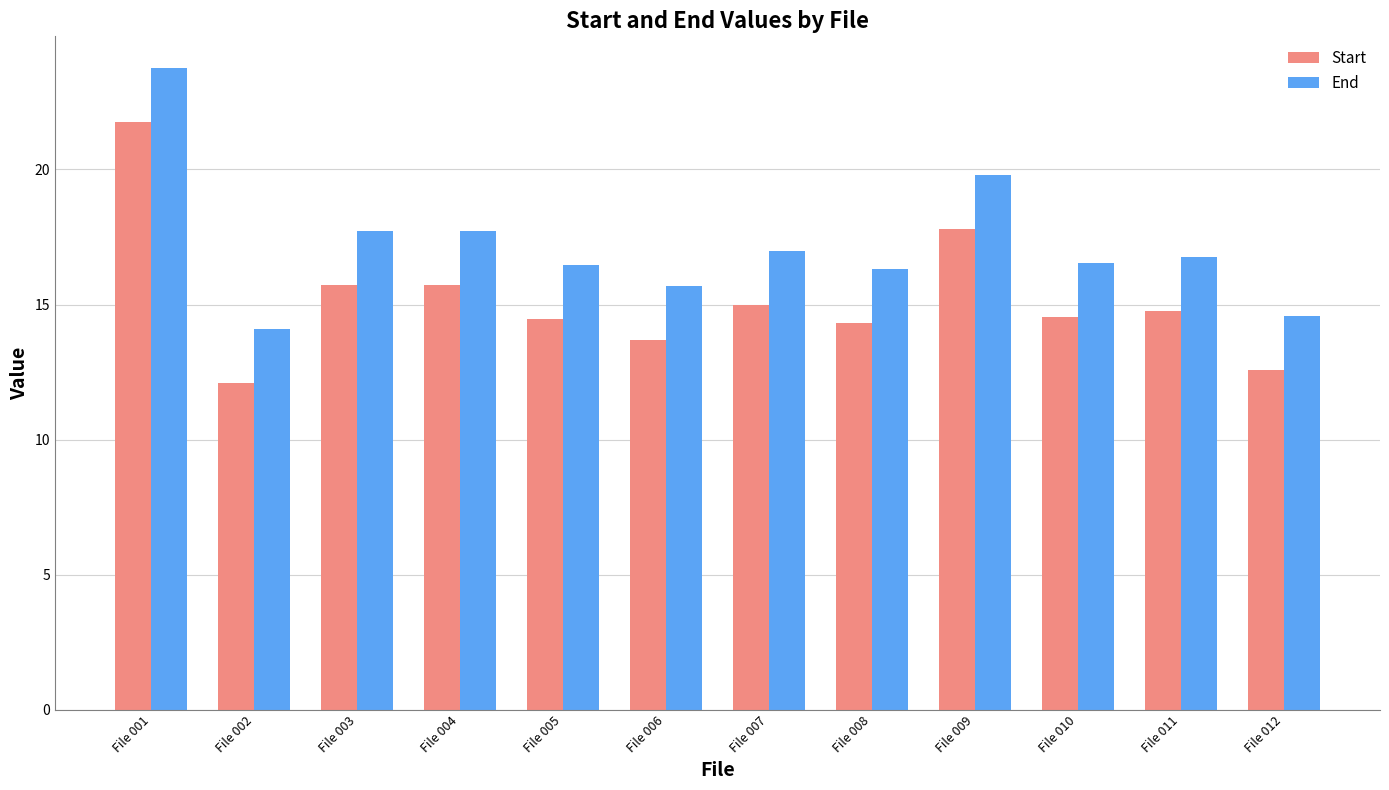

Reading right to left, transcribe all the data shown in this chart.

Start: File 012=12.6	File 011=14.8	File 010=14.5	File 009=17.8	File 008=14.3	File 007=15.0	File 006=13.7	File 005=14.5	File 004=15.7	File 003=15.7	File 002=12.1	File 001=21.7
End: File 012=14.6	File 011=16.8	File 010=16.5	File 009=19.8	File 008=16.3	File 007=17.0	File 006=15.7	File 005=16.5	File 004=17.7	File 003=17.7	File 002=14.1	File 001=23.7